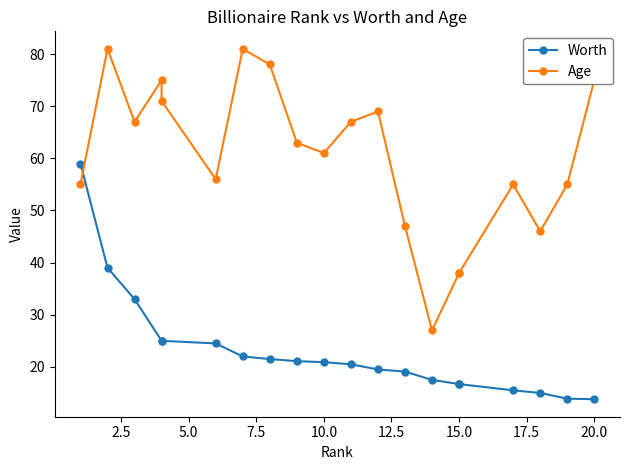

Which series has the widest spread of values?

Age